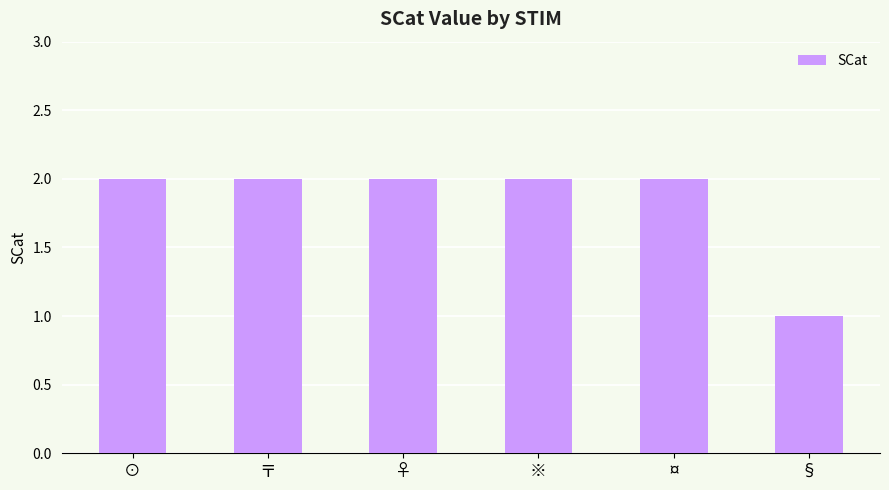

What is the label of the 6th bar from the right?

⊙